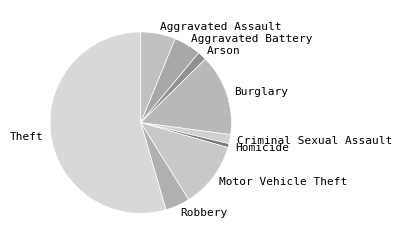

Is the sum of Burglary and Criminal Sexual Assault greater than half?

No